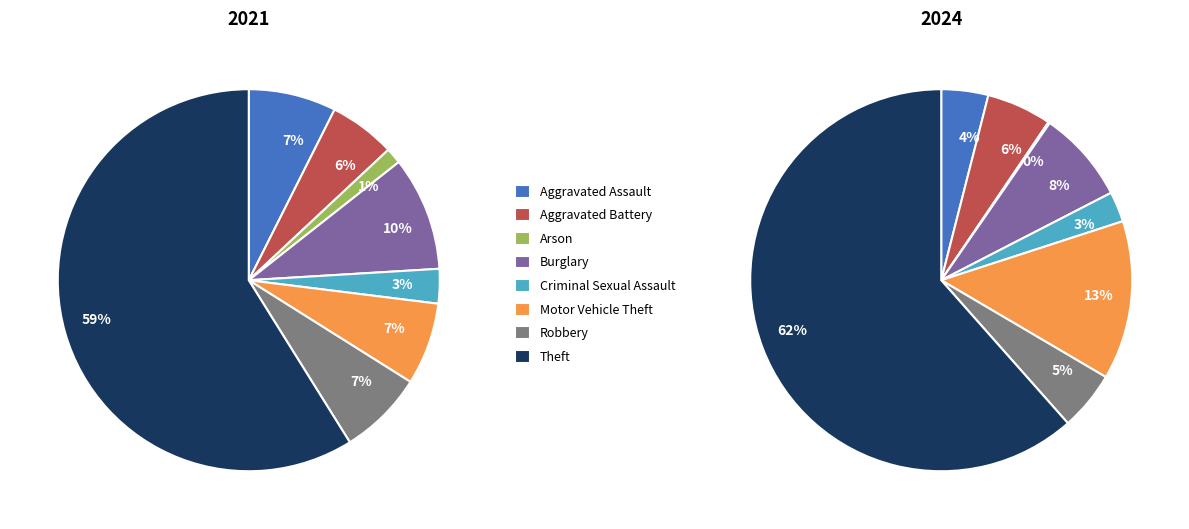

How much of the chart is everything except 5?

93.0%